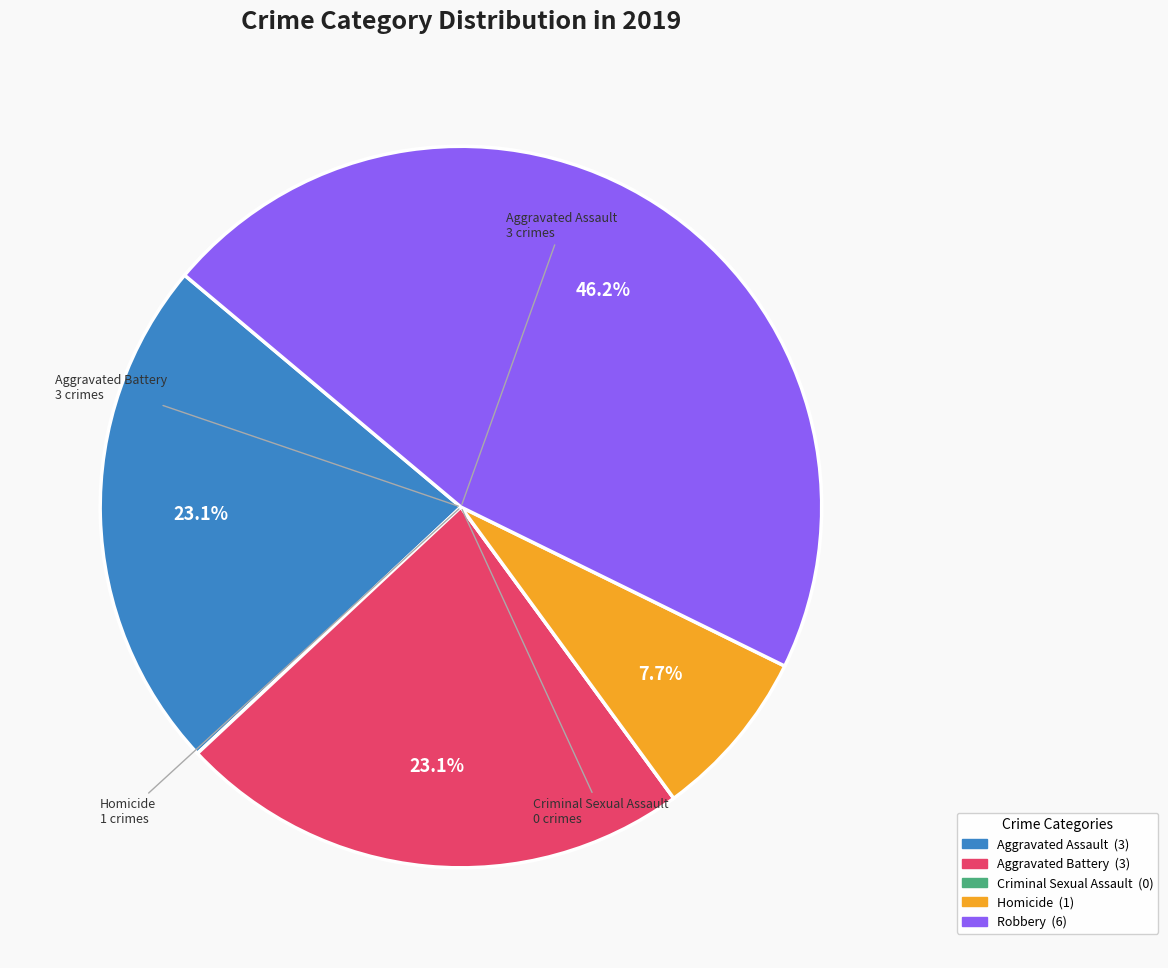

To the nearest percent, what is the difference between the largest and smallest slice percentages?

46%